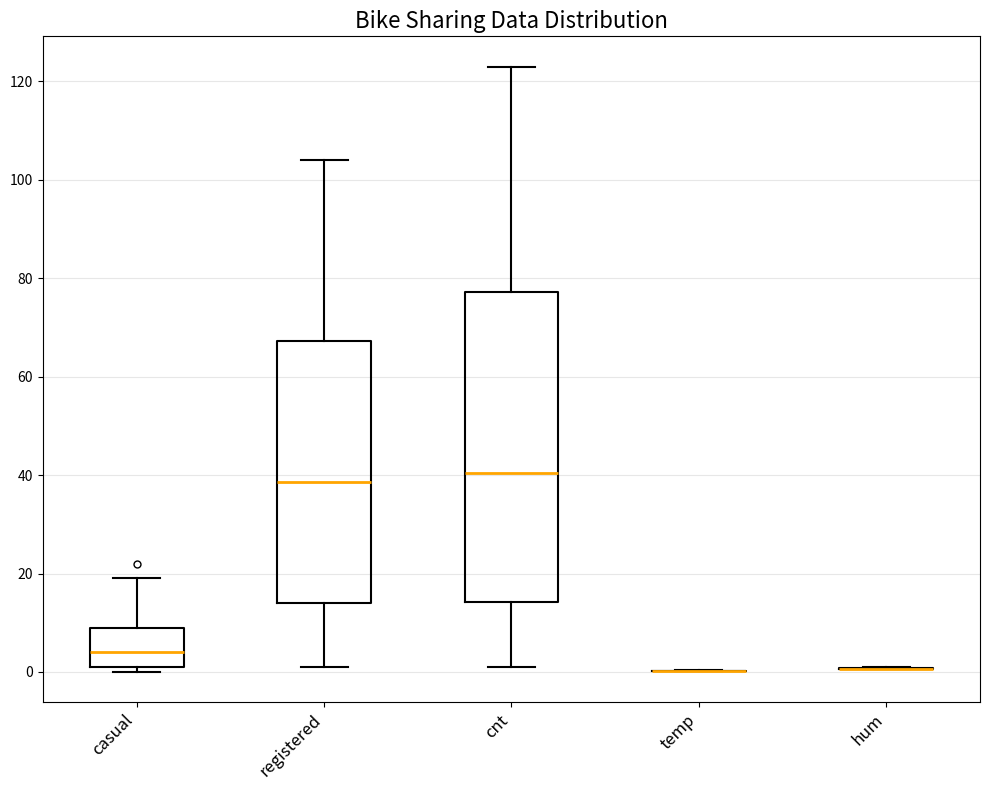

Reading left to right, read every box against the y-axis: the position of its median line, the range the box covers, and the ends of its whiskers. The values are not printed on the chart, so give them approximately, as read against the axis.

casual: median 4, box 2 to 10, whiskers 0 to 20
registered: median 38, box 14 to 68, whiskers 2 to 104
cnt: median 40, box 14 to 78, whiskers 2 to 124
temp: box collapsed to a line at 0, whiskers 0 to 0
hum: box collapsed to a line at 0, whiskers 0 to 0